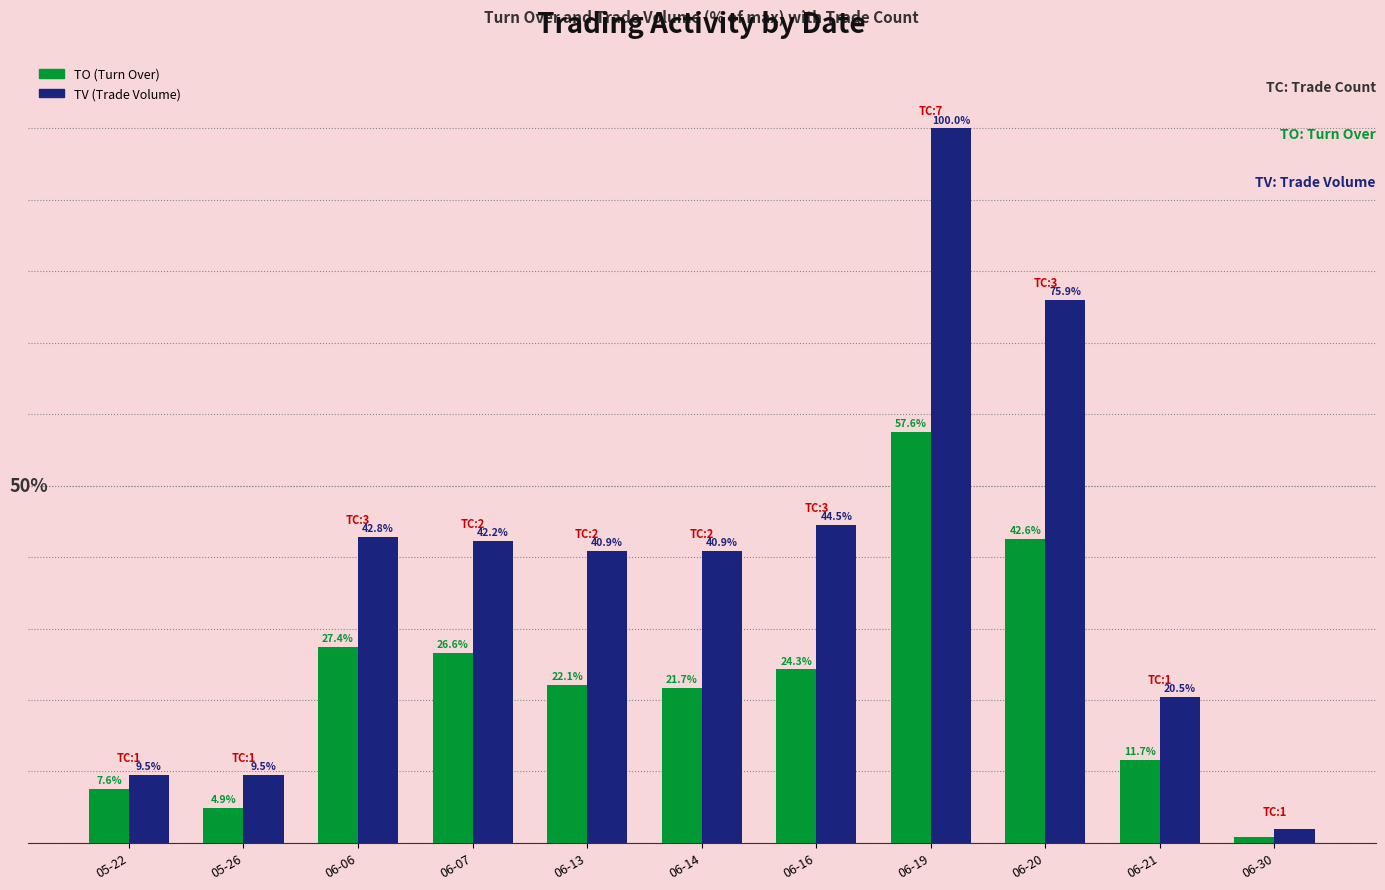

Where does the TO (Turn Over) series first go above 22?

06-06